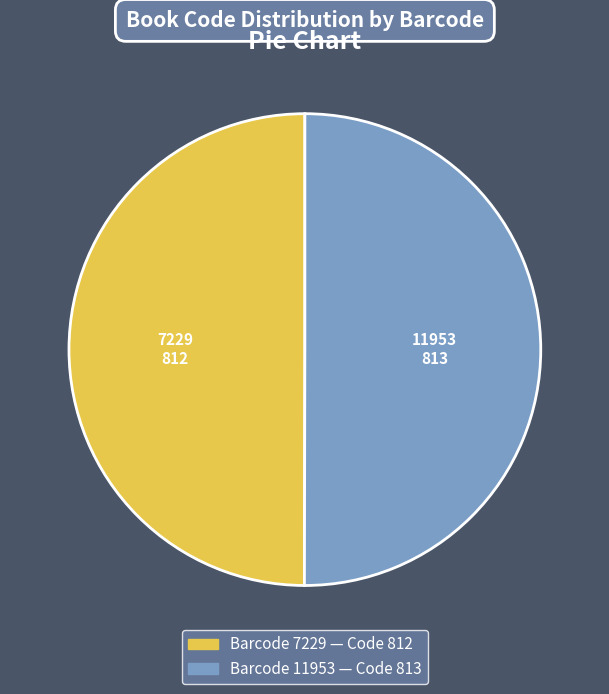

Count the number of slices in the pie.

2